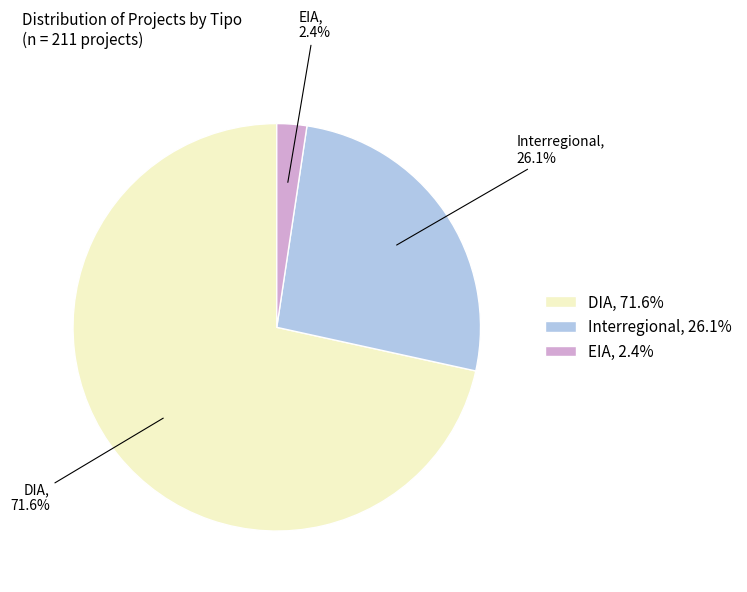

What is the smallest slice in the pie chart?

EIA